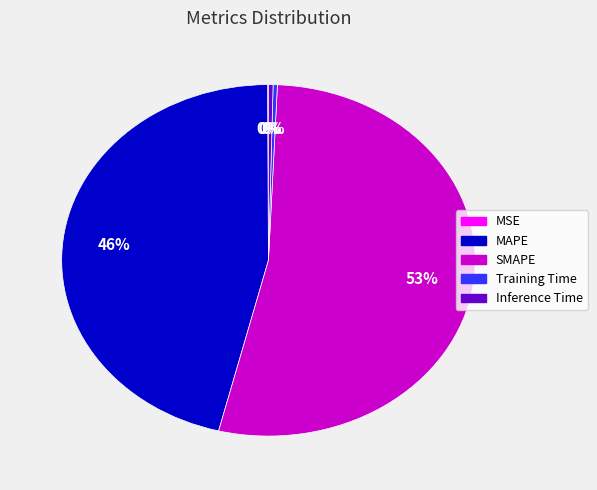

What is the largest slice in the pie chart?

SMAPE